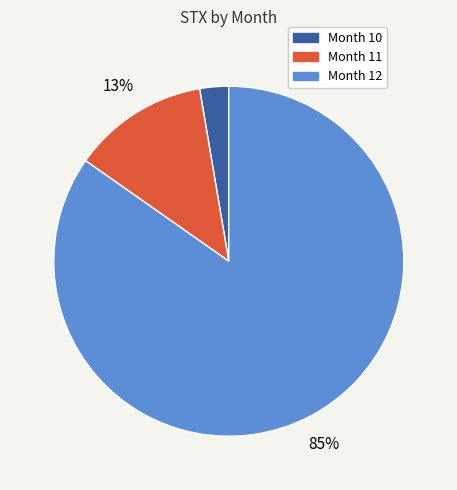

Which has a higher value, Month 10 or Month 11?

Month 11